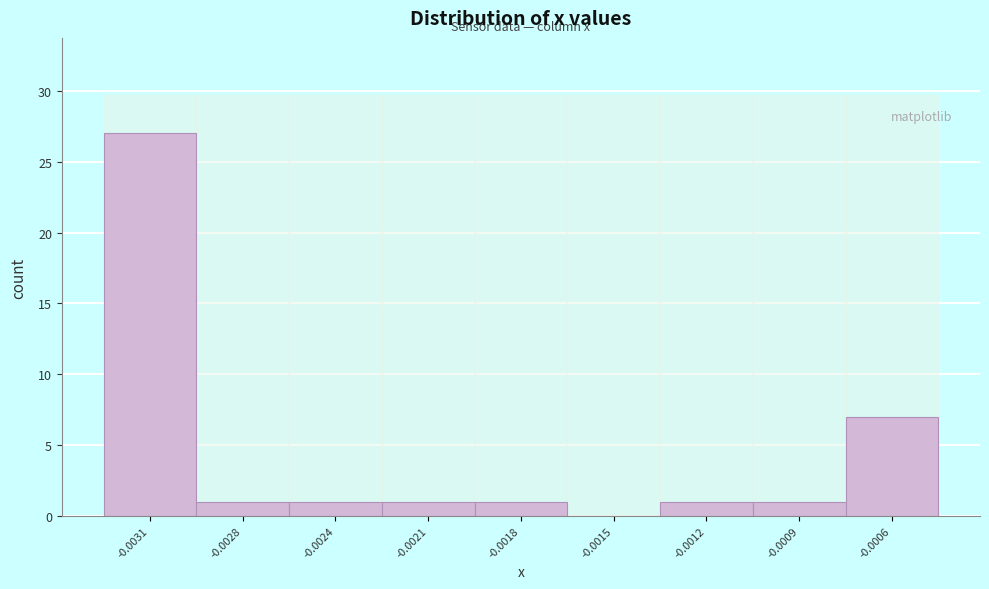

Reading left to right, what are all the values shown in this chart?

-0.0031=27	-0.0028=1	-0.0024=1	-0.0021=1	-0.0018=1	-0.0015=0	-0.0012=1	-0.0009=1	-0.0006=7